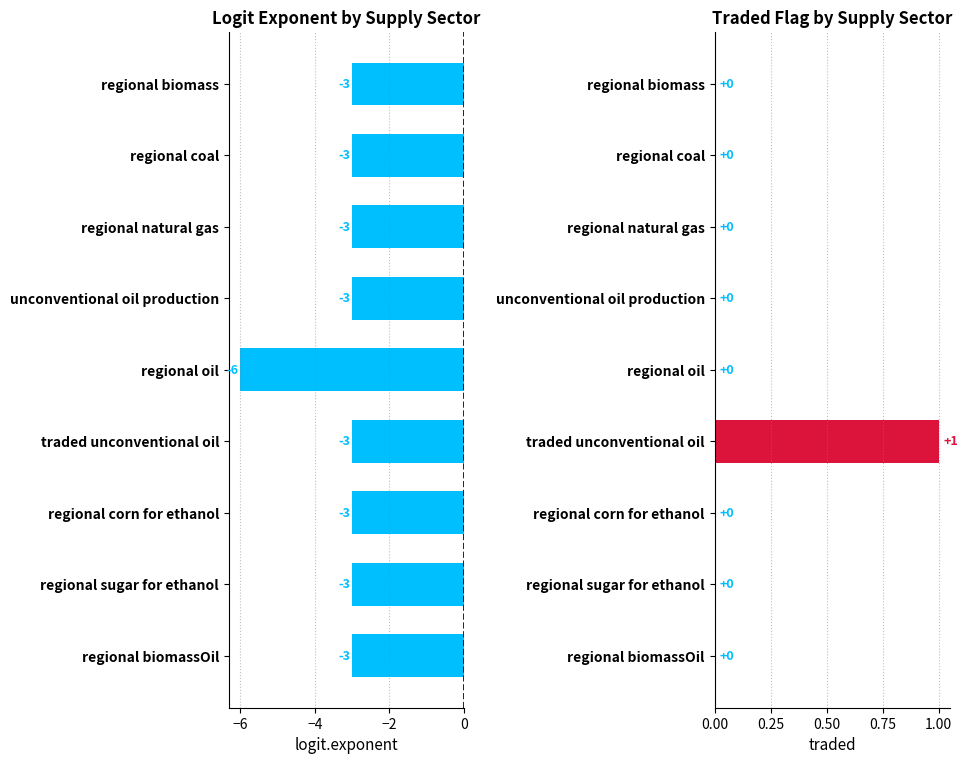

The traded series shows 0 at regional natural gas. True or false?

True